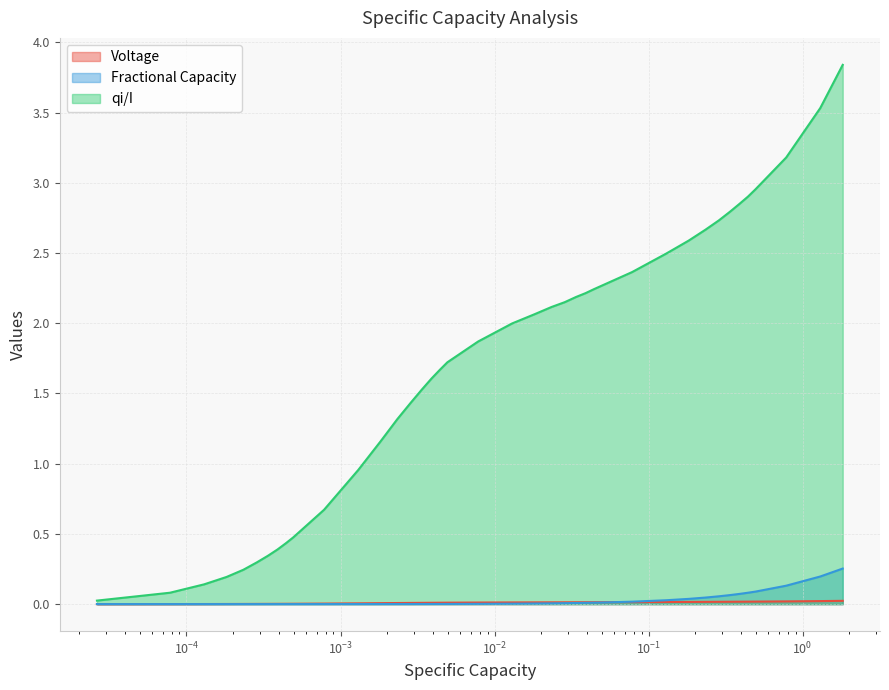

What is the highest value of the qi/I series?

3.8